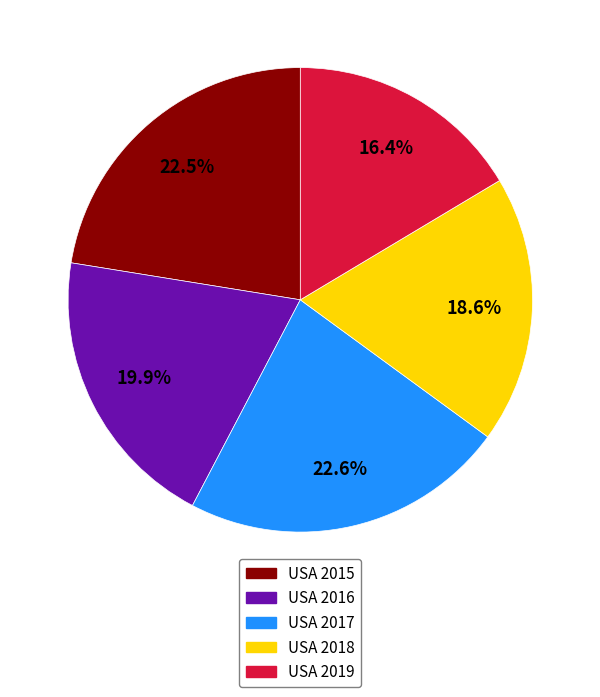

How much of the chart is everything except USA 2019?

83.6%